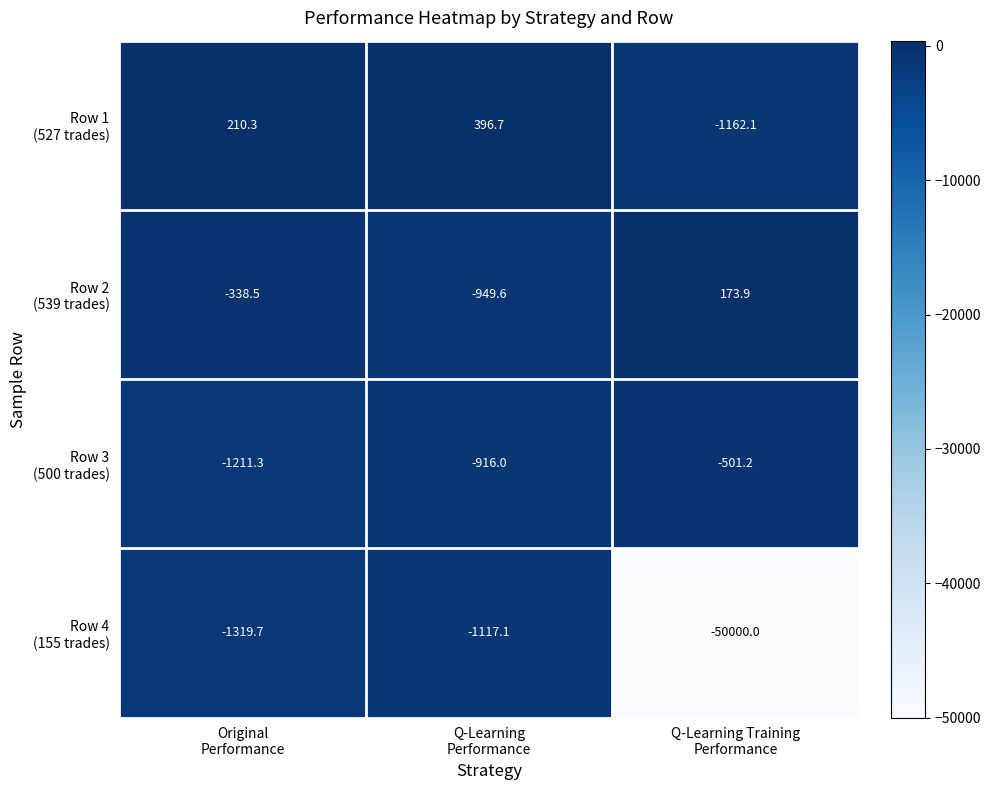

What is the smallest value displayed?

-50000.0